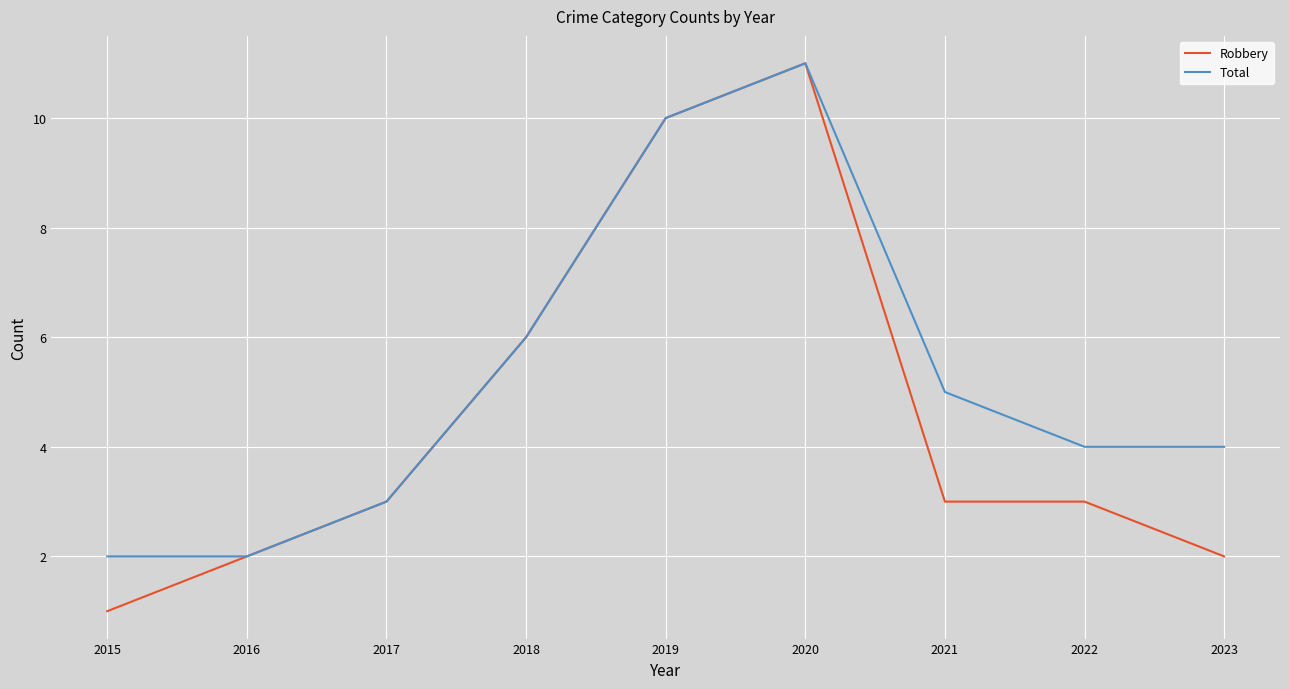

At which category does Total reach its first local peak?

2020